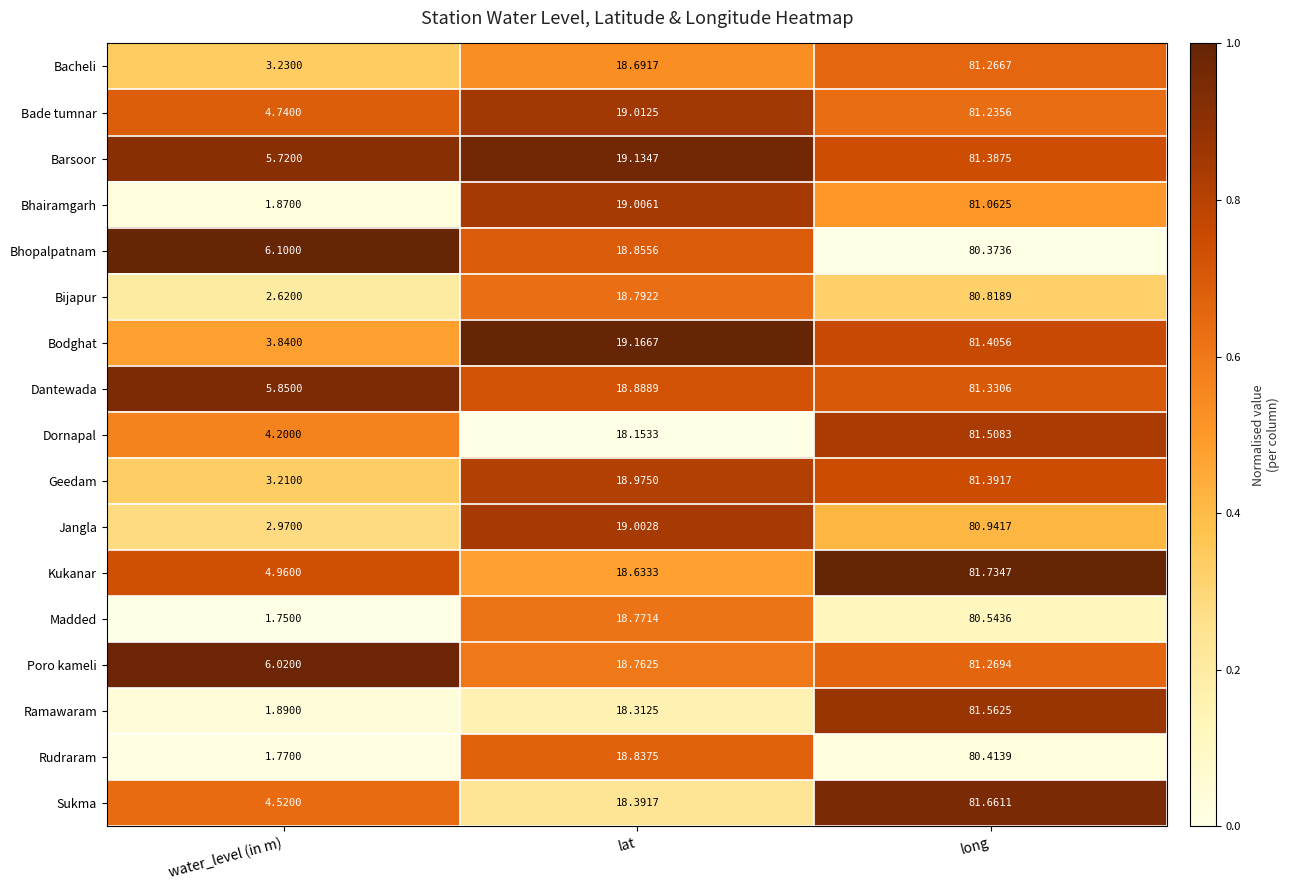

At which label is Bhopalpatnam closest to 43?

lat